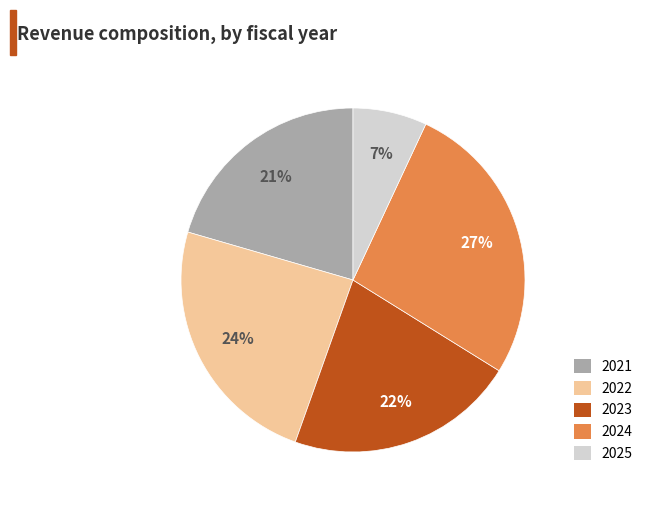

Combined, do 2023 and 2025 account for over 50%?

No